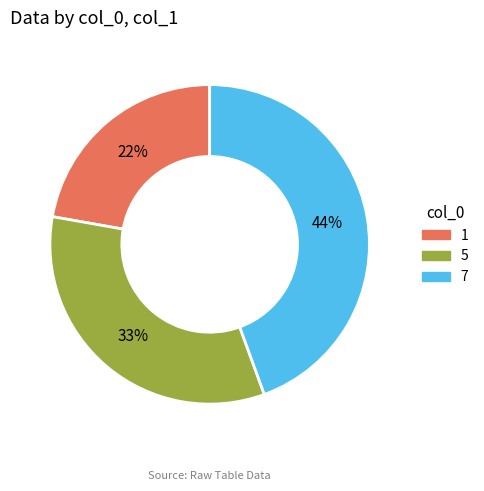

To the nearest percent, what is the difference between the largest and smallest slice percentages?

22%